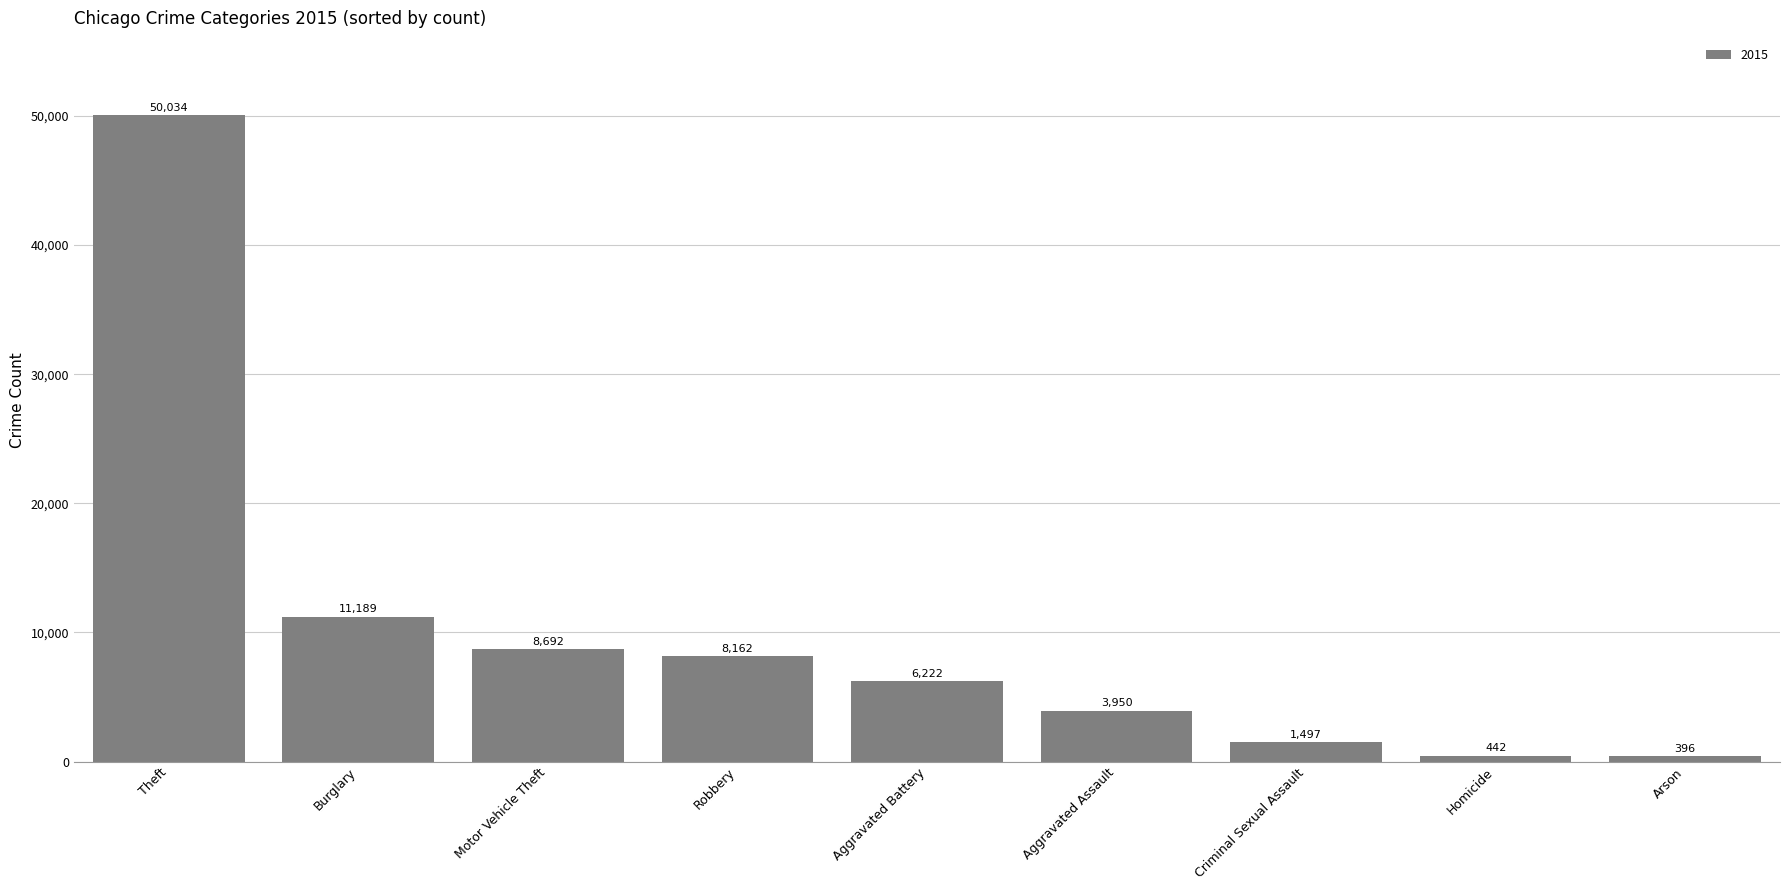

What is the greatest value displayed?

50034